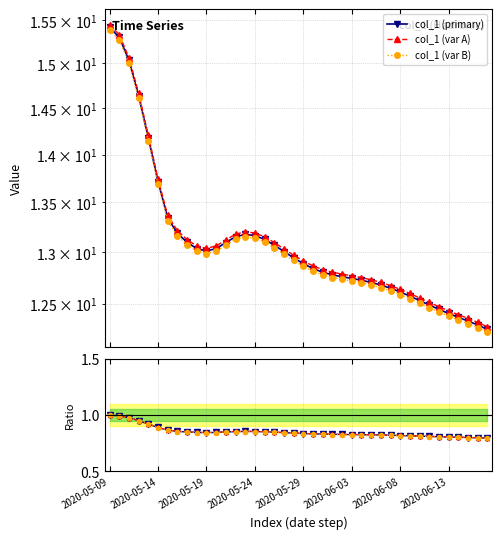

What is the value of the col_1 ratio point at the 34th from the left?

0.8